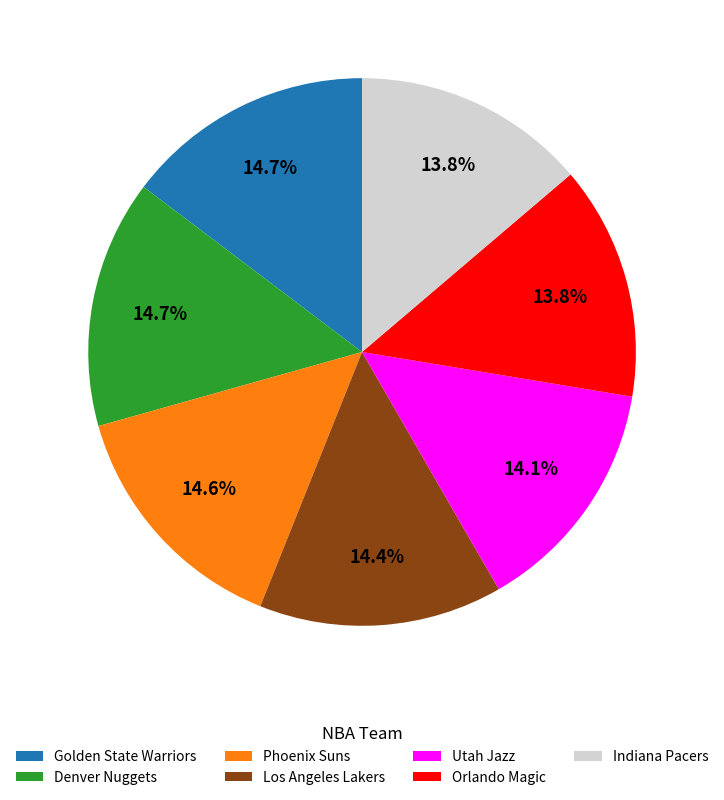

Is there a majority slice in this chart?

No